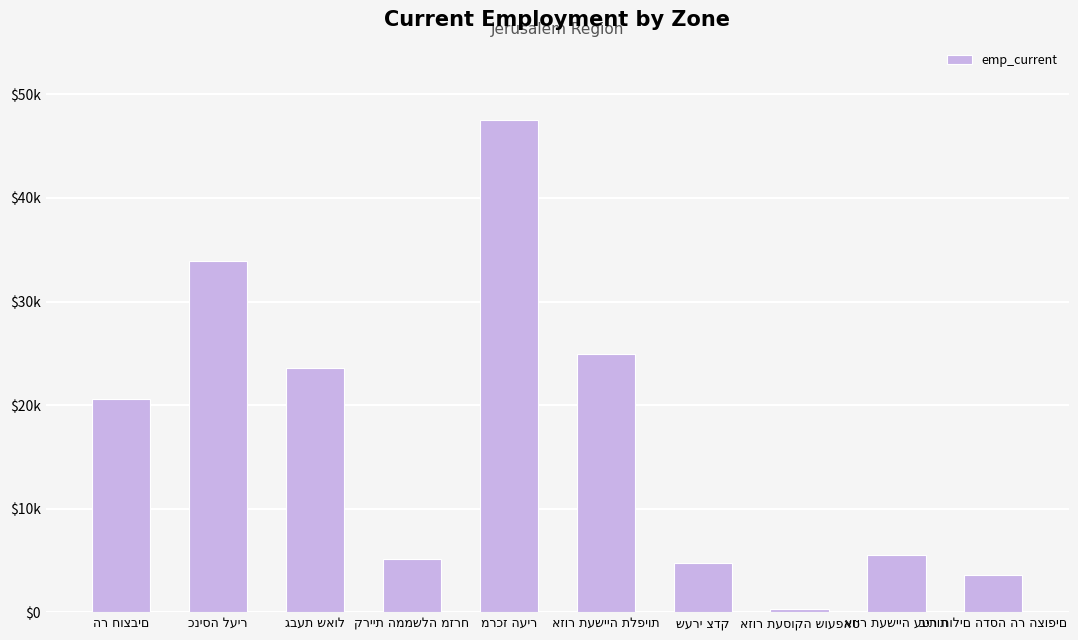

At which label does the data first exceed 20557?

הר חוצבים